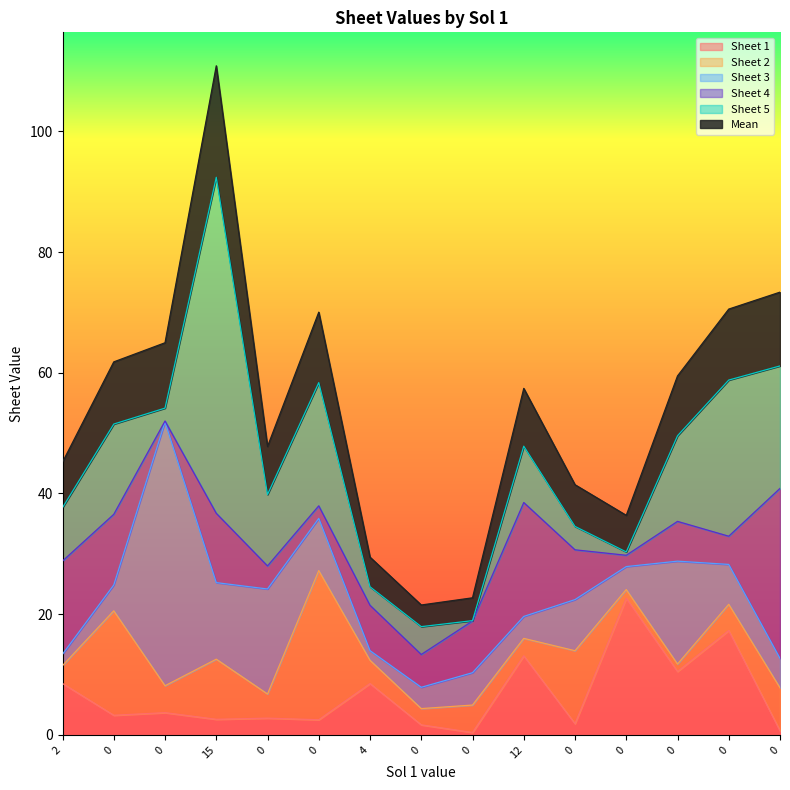

At which label does Sheet 4 first exceed 7?

2